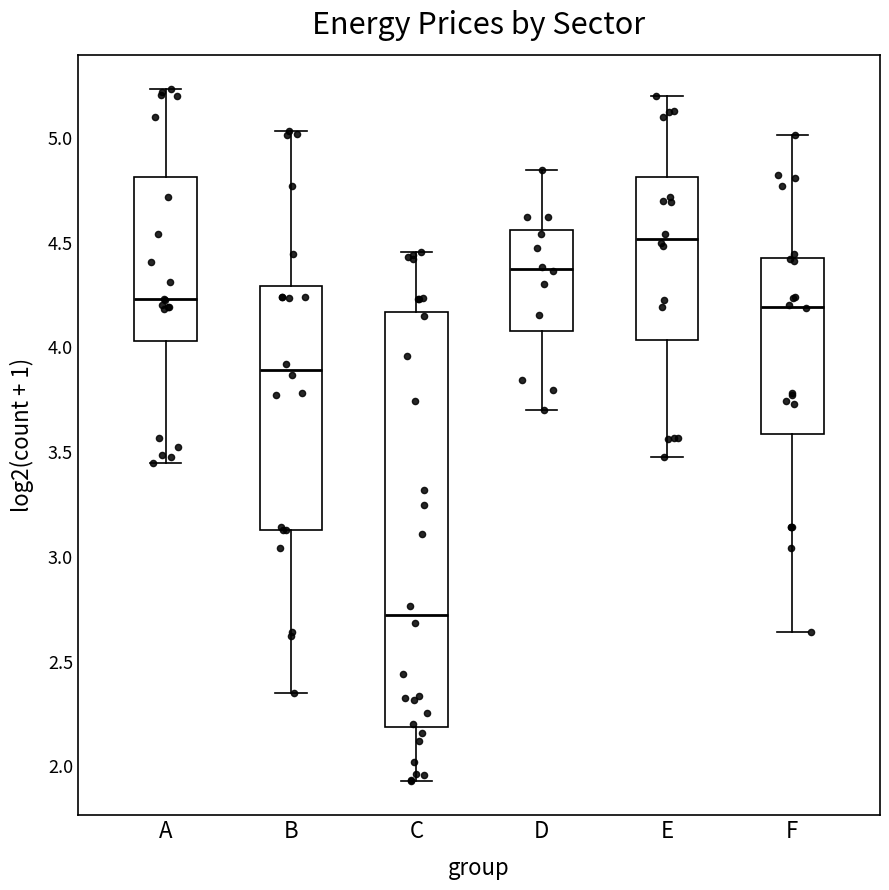

Where is the upper edge of the box for A on the y-axis? The values are not printed on the chart, so give them approximately, as read against the axis.

4.80